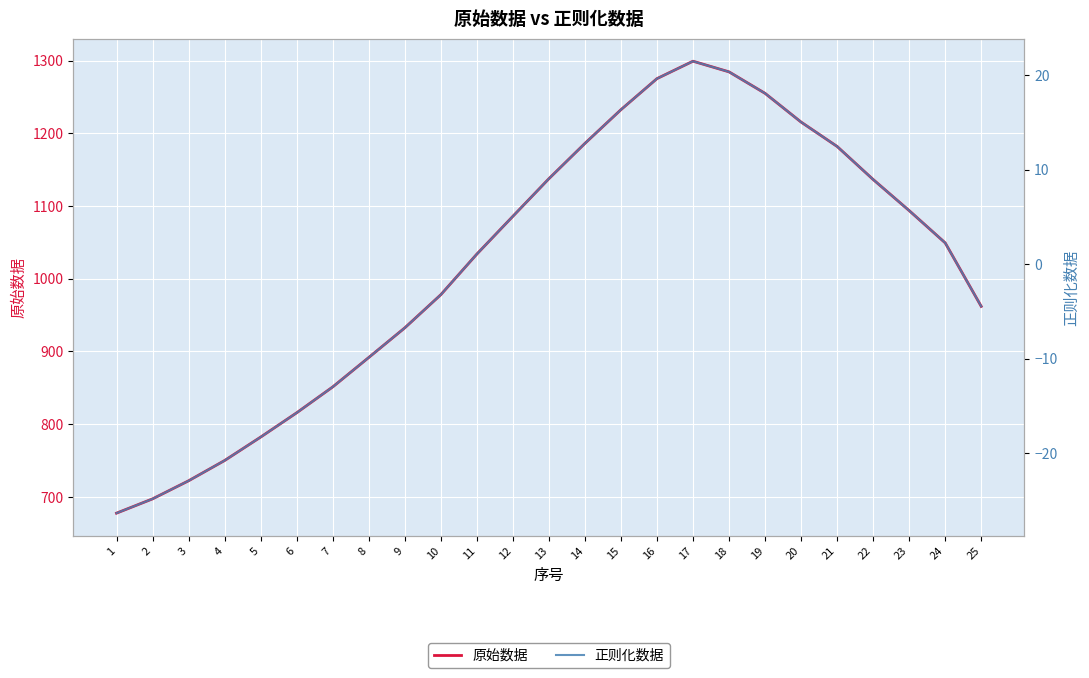

At which category is the sum across all series the highest?

17